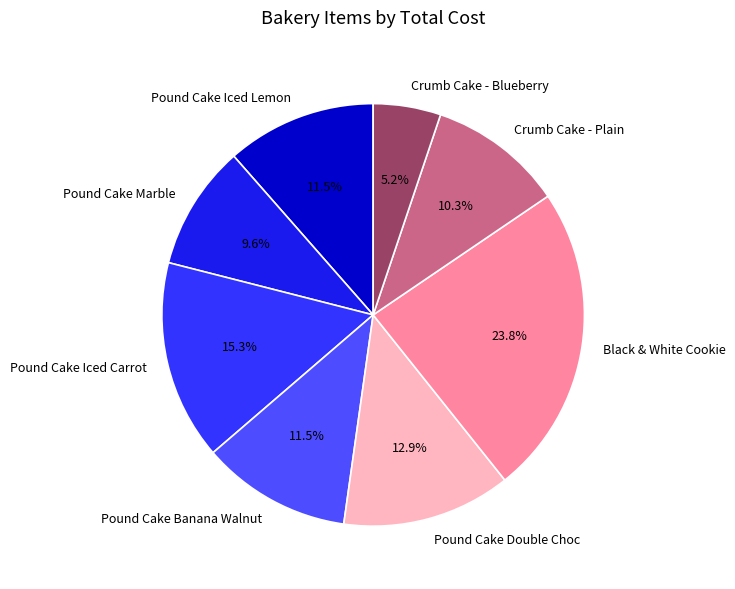

Does any single category account for the majority?

No